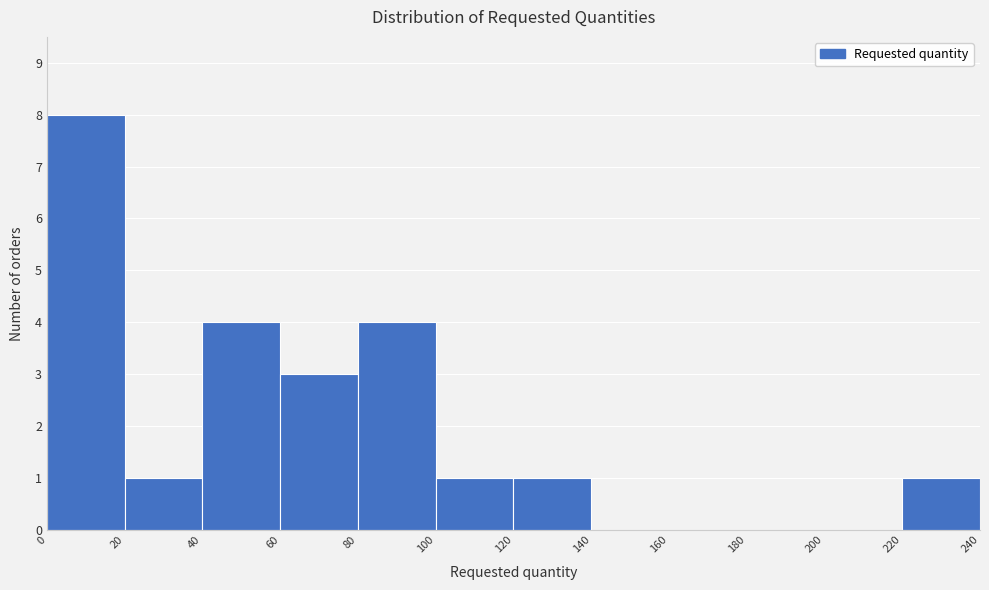

Reading left to right, list every bar in this chart as the range it spans on the x-axis followed by its height. The values are not printed on the chart, so give them approximately, as read against the axis.

0 to 20: 8
20 to 40: 1
40 to 60: 4
60 to 80: 3
80 to 100: 4
100 to 120: 1
120 to 140: 1
140 to 160: 0
160 to 180: 0
180 to 200: 0
200 to 220: 0
220 to 240: 1